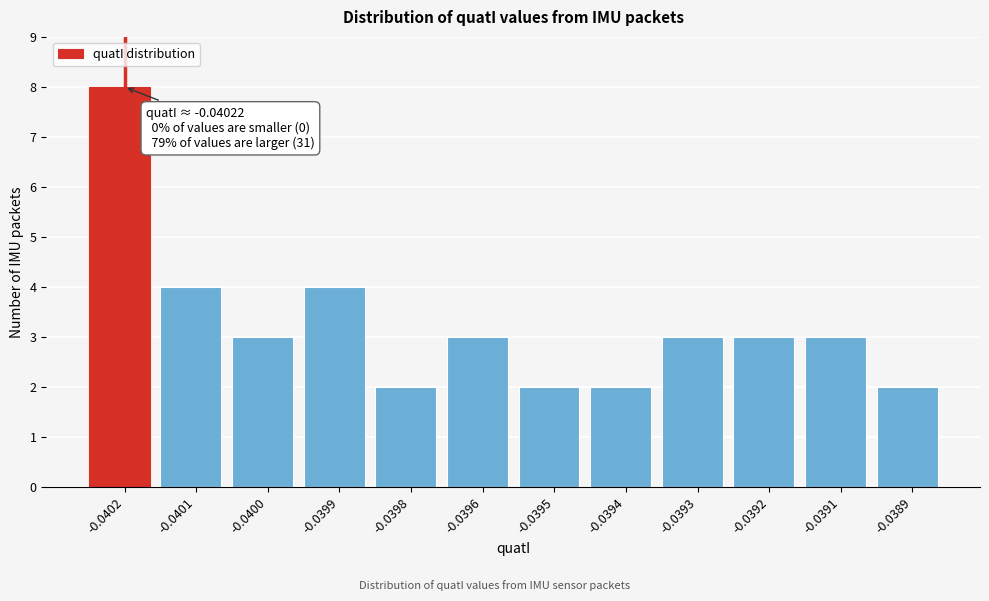

Reading right to left, list all the values displayed in this chart.

-0.0389=2	-0.0391=3	-0.0392=3	-0.0393=3	-0.0394=2	-0.0395=2	-0.0396=3	-0.0398=2	-0.0399=4	-0.0400=3	-0.0401=4	-0.0402=8